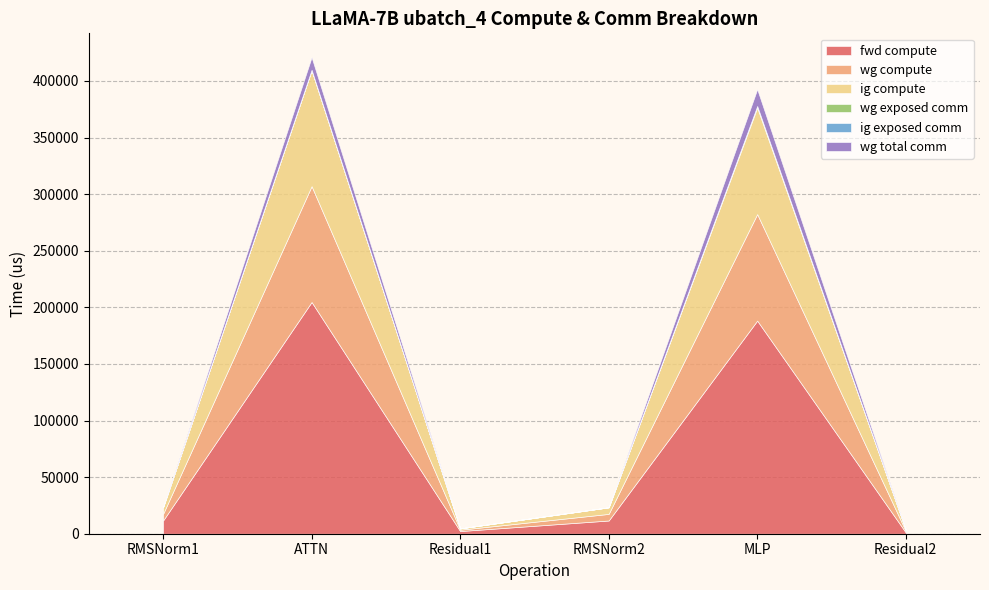

Is it true that ig exposed comm equals 0.0 at MLP?

True